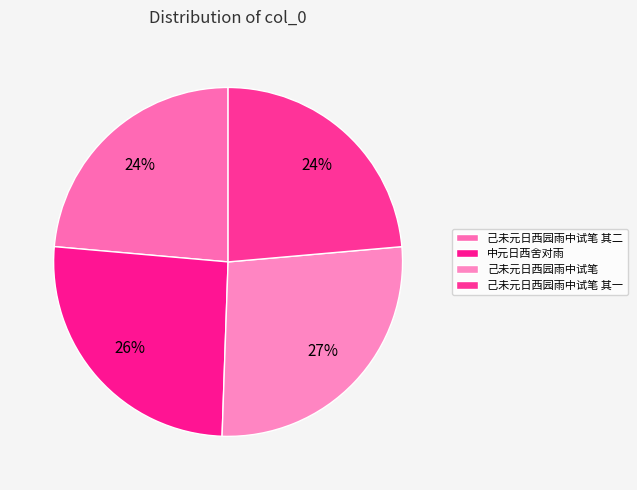

Which category has the biggest portion of the pie?

己未元日西园雨中试笔